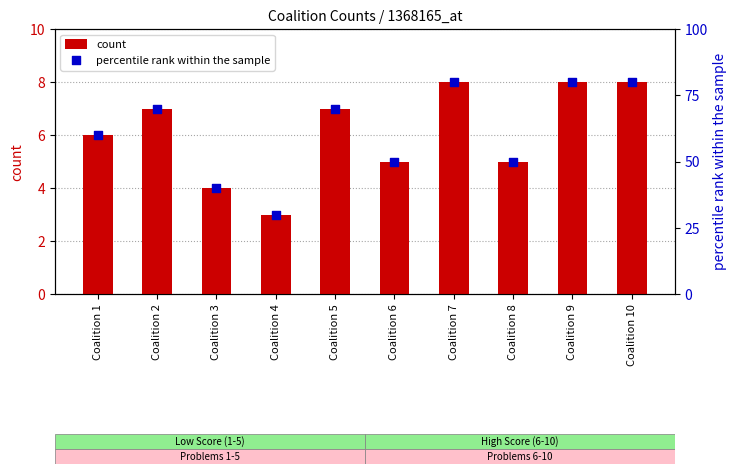

Which series contains the lowest Y value?

count